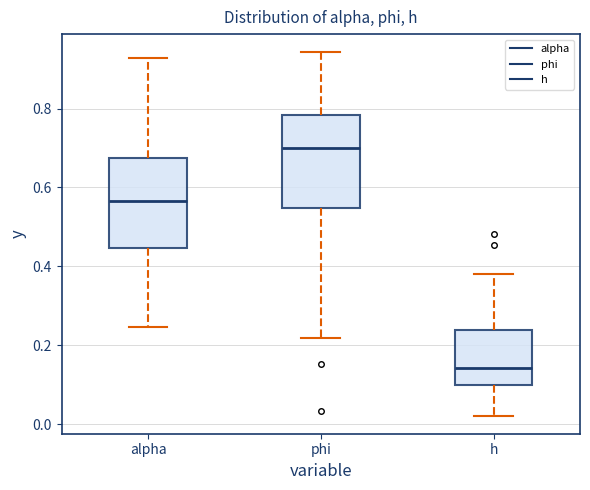

Reading left to right, transcribe this box plot: for each box, give where its median line is, the range the box spans, and where its two whiskers end, as read against the y-axis. The values are not printed on the chart, so give them approximately, as read against the axis.

alpha: median 0.56, box 0.44 to 0.68, whiskers 0.24 to 0.92
phi: median 0.70, box 0.54 to 0.78, whiskers 0.22 to 0.94
h: median 0.14, box 0.10 to 0.24, whiskers 0.02 to 0.38